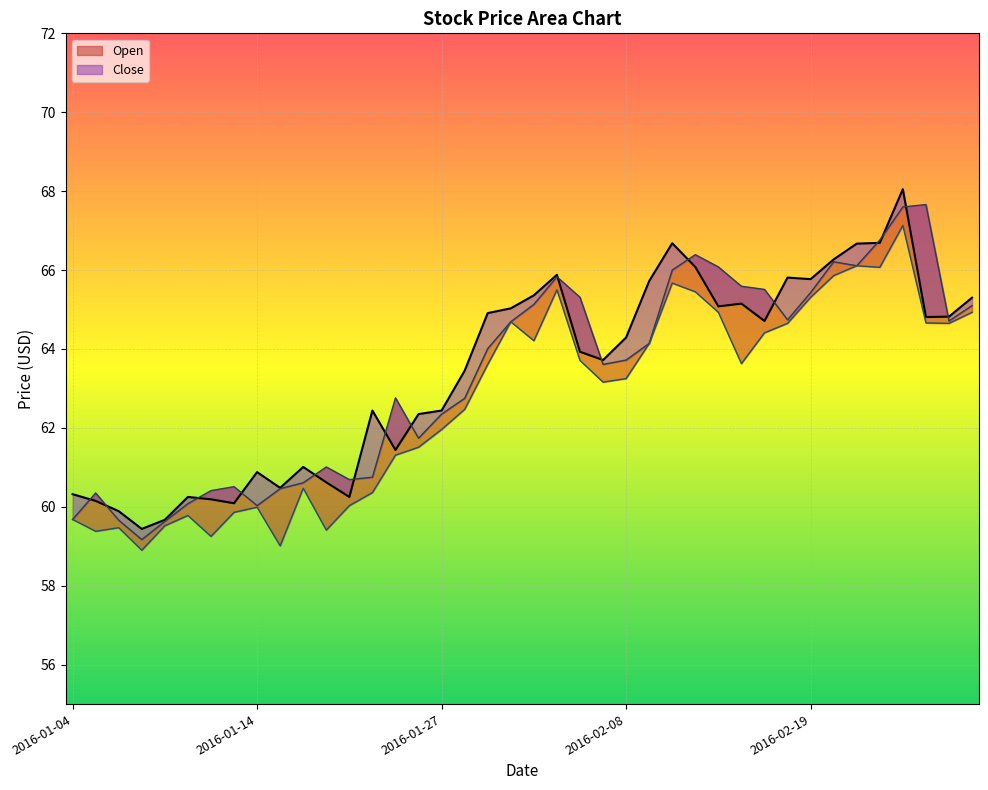

What is the change in value from 2016-01-28 to 2016-03-01?

+1.9